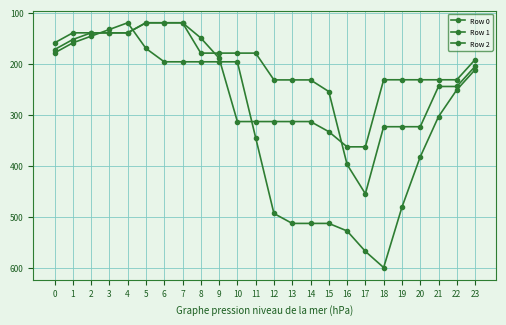

Does the chart have visible grid lines?

Yes